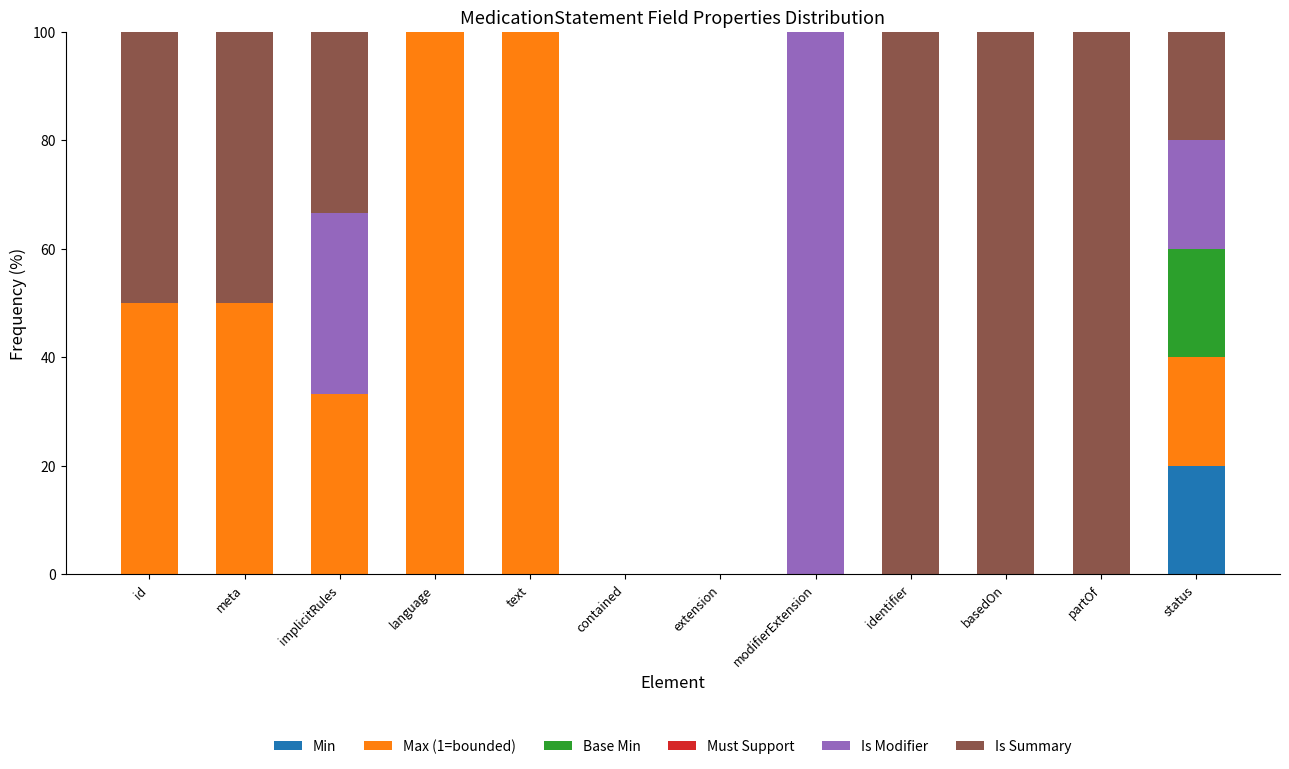

What is the highest value of the Min series?

20.0